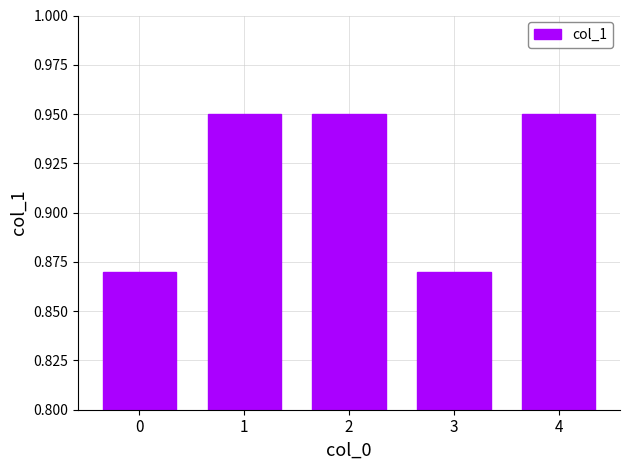

Is it true that the value at 3 is 1.5?

False